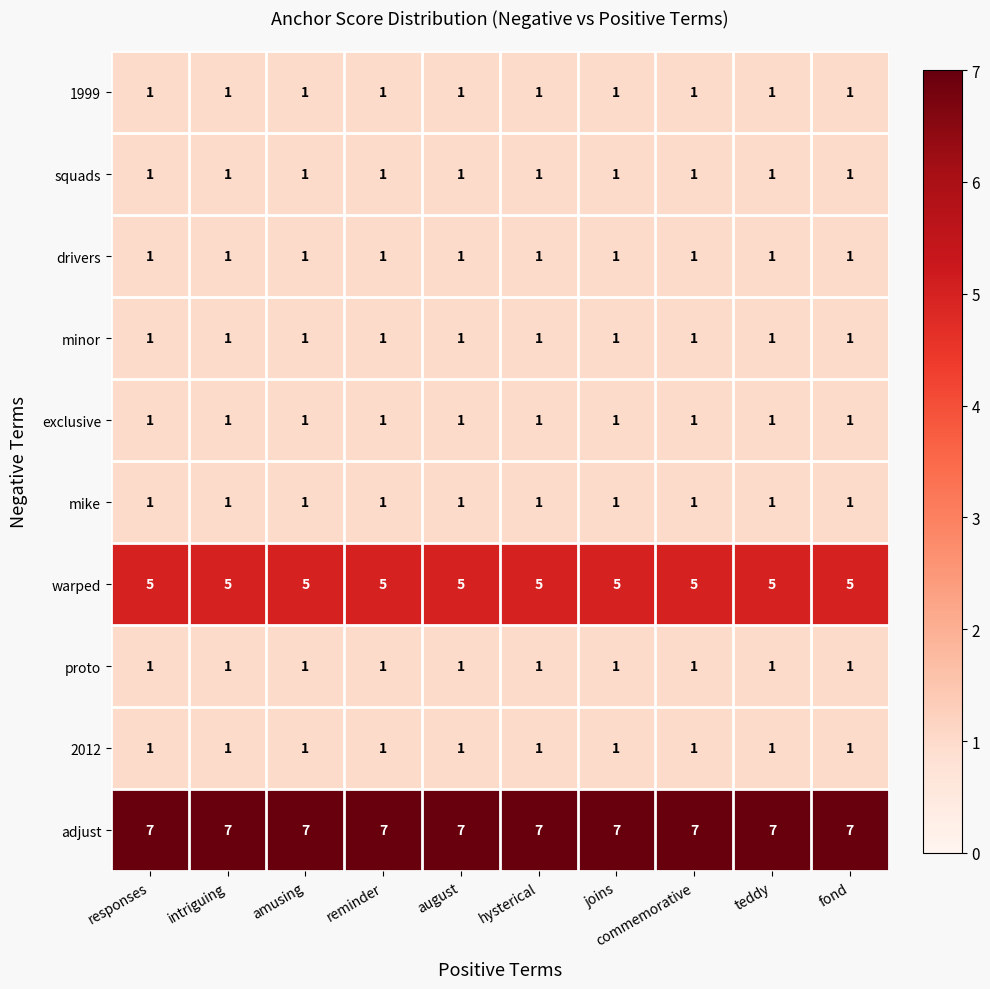

What is the sum of all proto values?

10